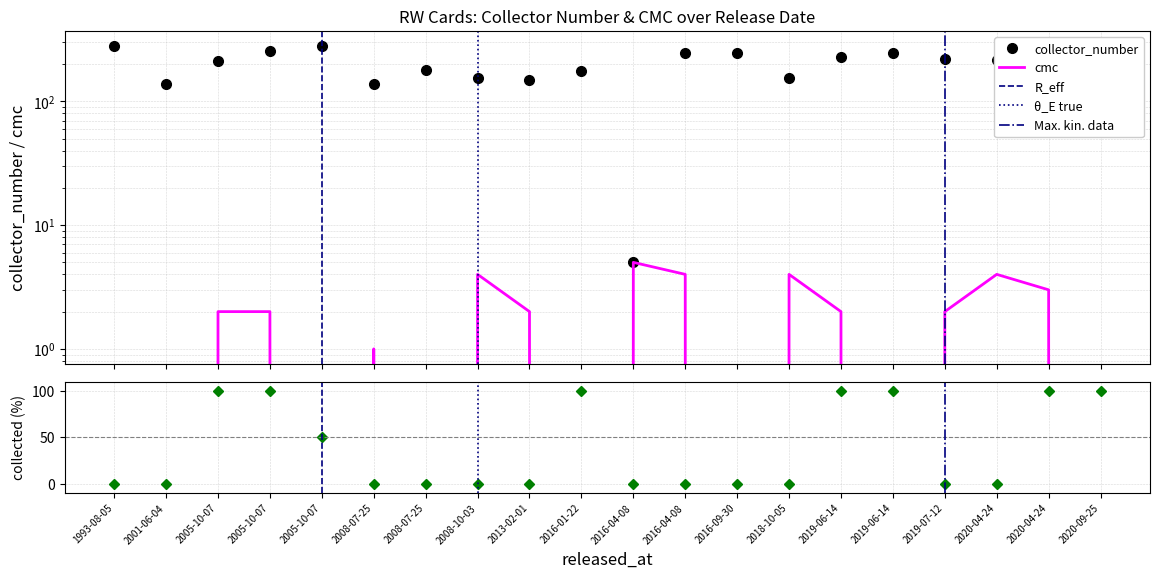

Rank the series at 2016-09-30 from highest to lowest value.

collector_number, cmc, collected